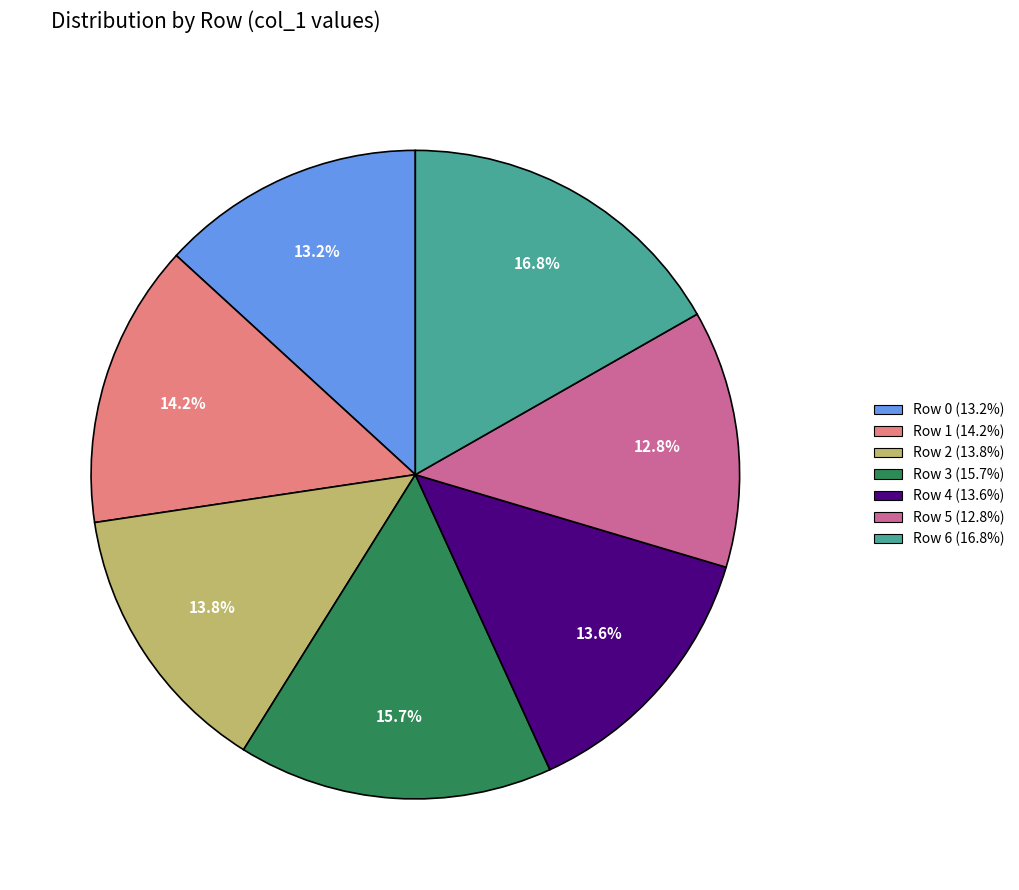

To the nearest percent, what is the average slice percentage?

14%